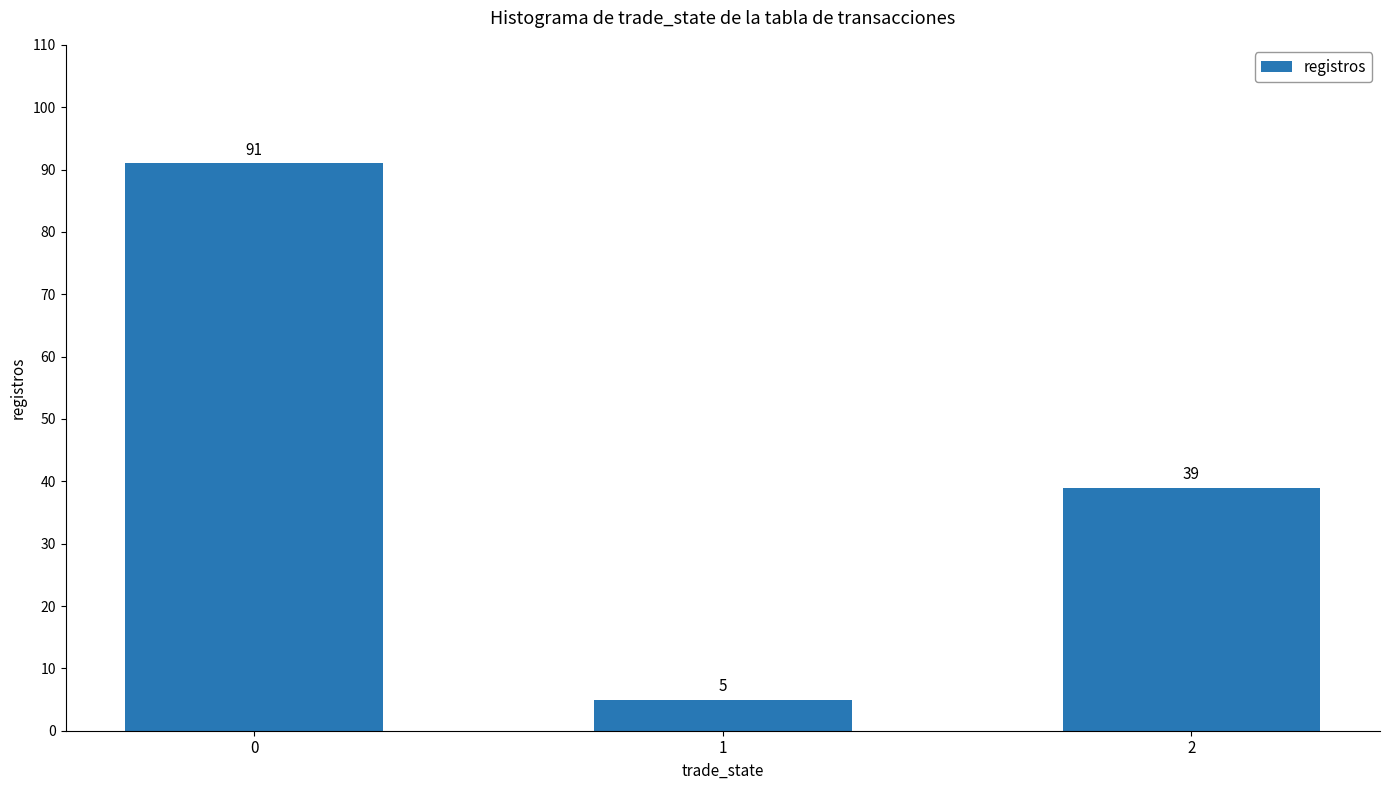

What is the difference between the values at 0 and 1?

86